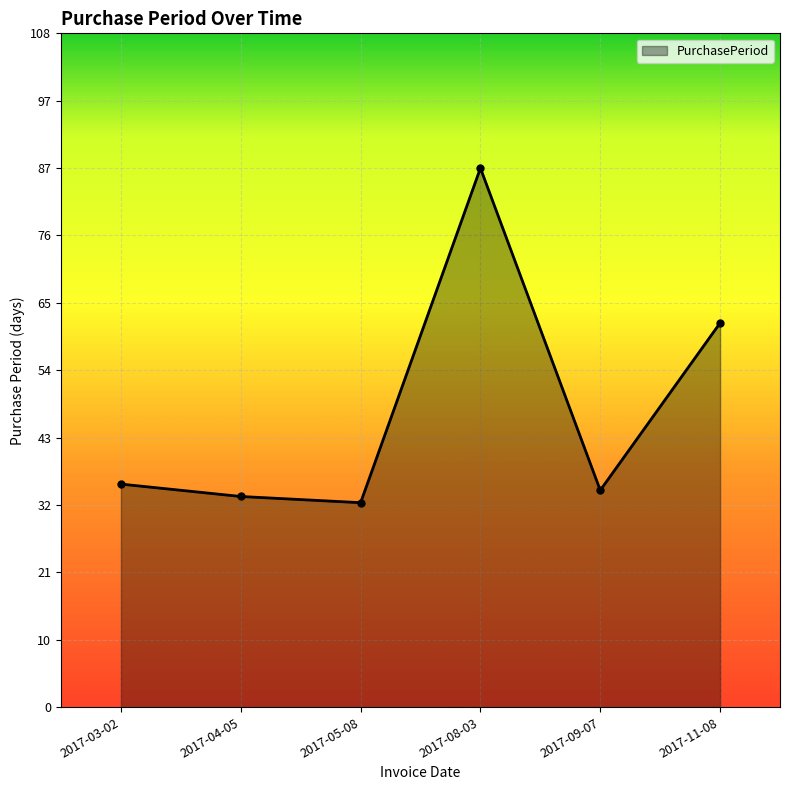

What is the sum of the values at 2017-04-05 and 2017-09-07?

69